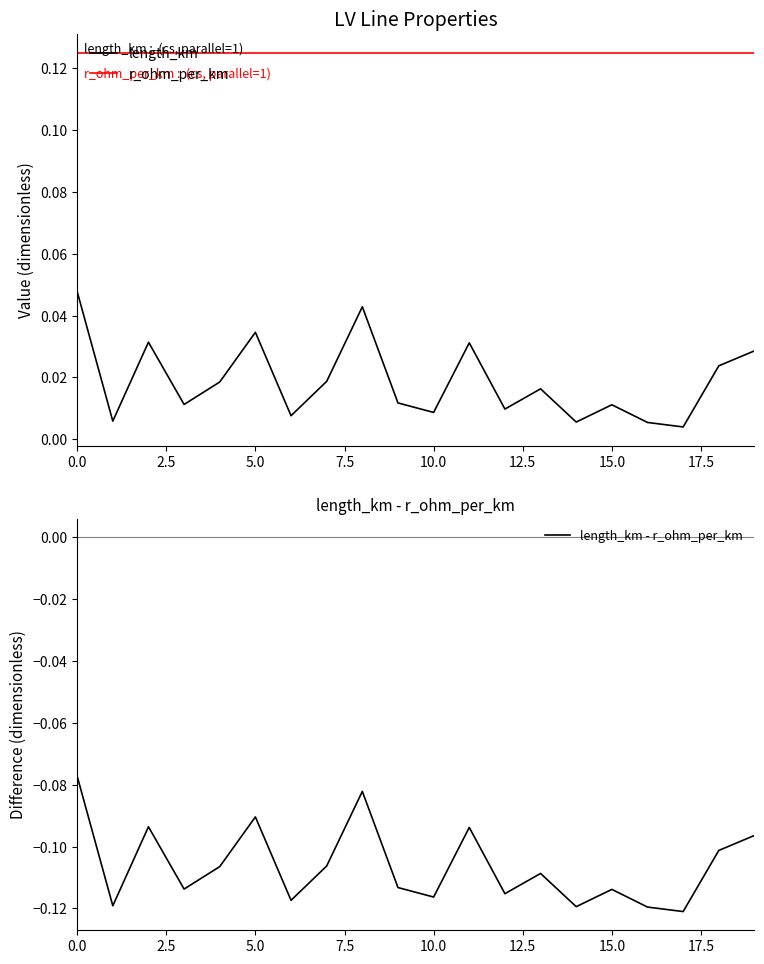

Is it true that length_km equals 0.0 at 19?

True